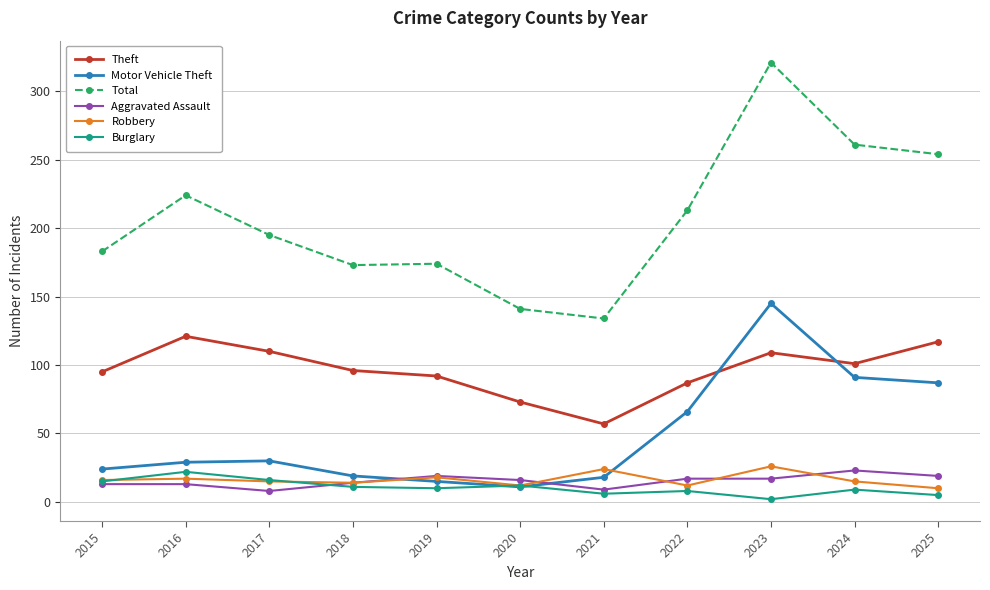

What is the maximum value for Aggravated Assault?

23